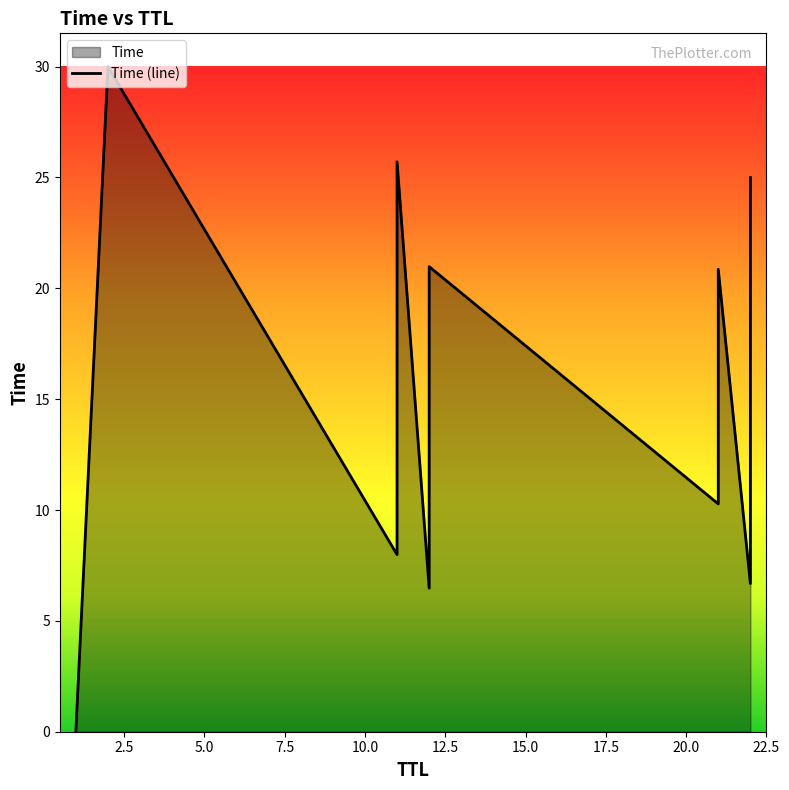

Count the number of categories in the chart.

17